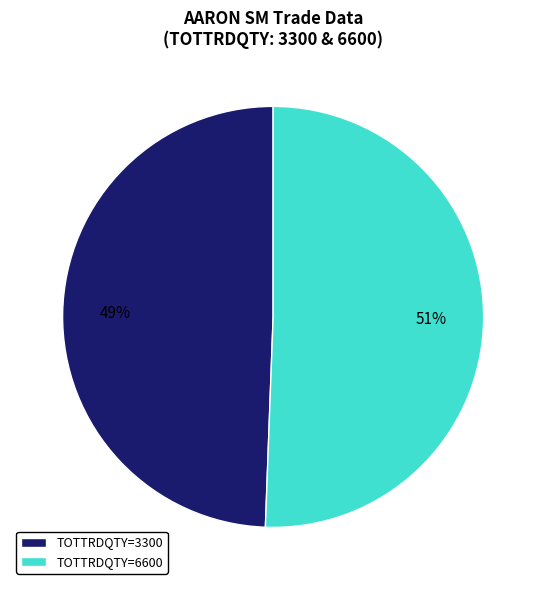

Does any single category account for the majority?

Yes